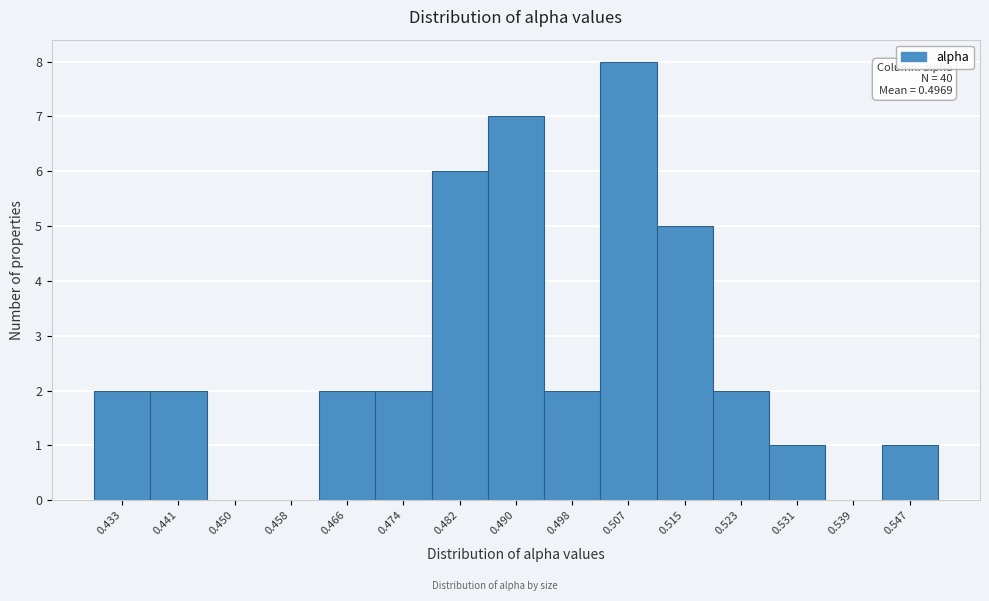

Reading left to right, transcribe all the data shown in this chart.

0.433=2	0.441=2	0.450=0	0.458=0	0.466=2	0.474=2	0.482=6	0.490=7	0.498=2	0.507=8	0.515=5	0.523=2	0.531=1	0.539=0	0.547=1